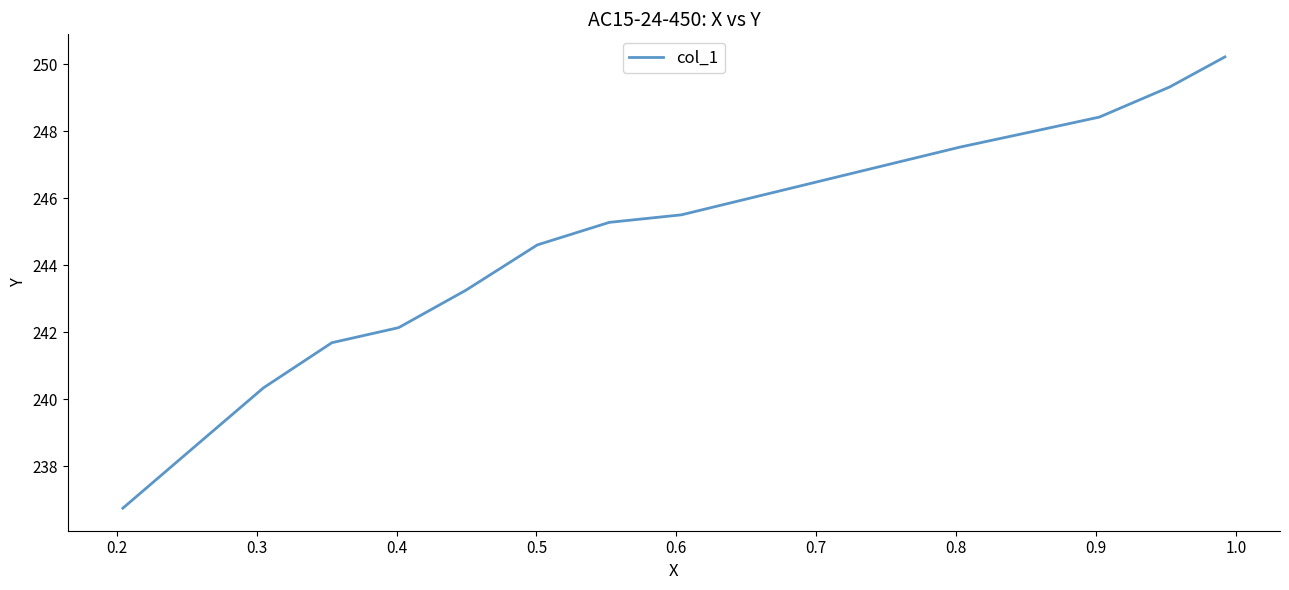

How many lines are shown in the chart?

1